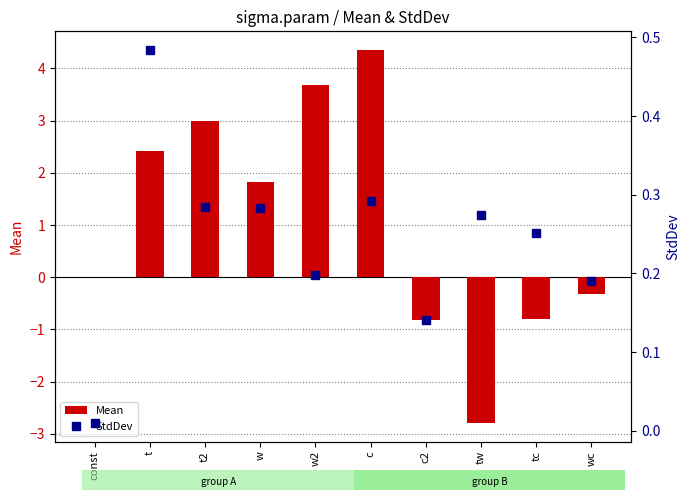

What position from the left is w2?

5